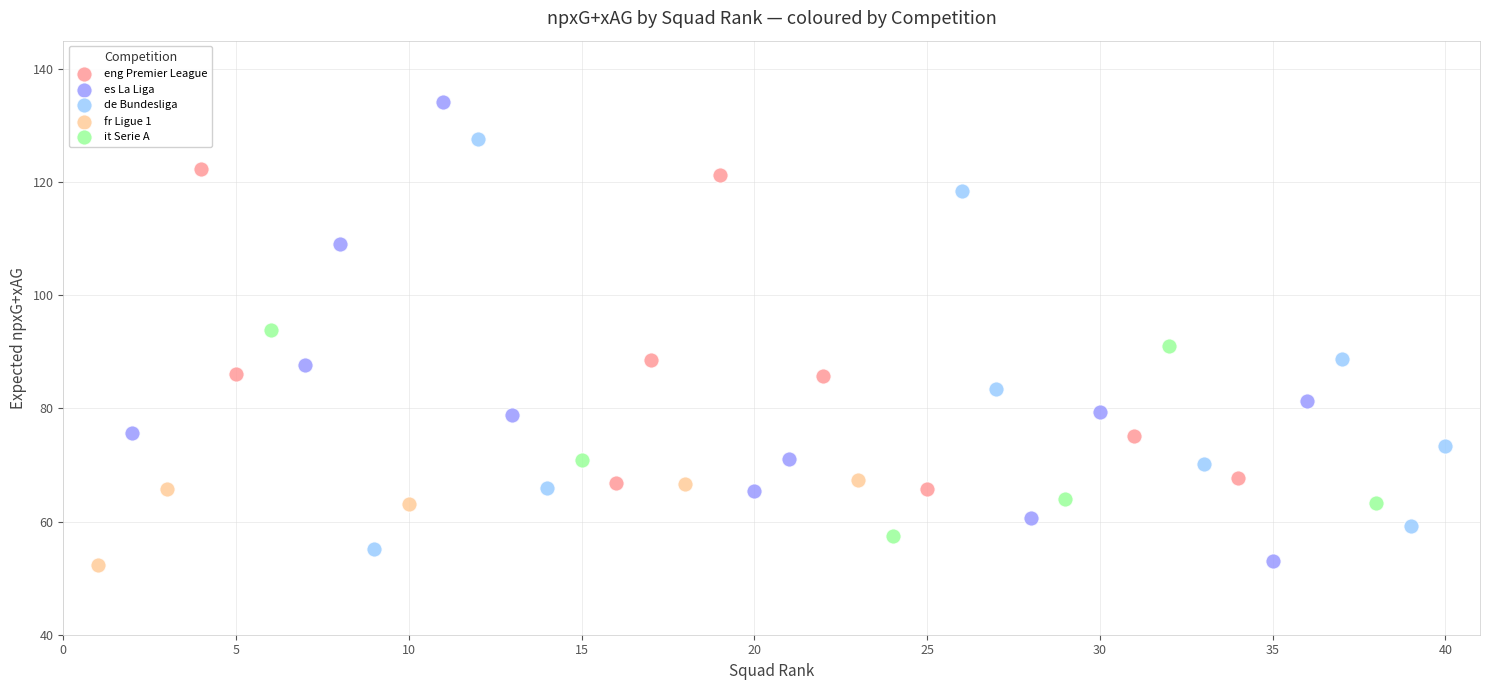

Which series reaches the maximum Y coordinate?

es La Liga